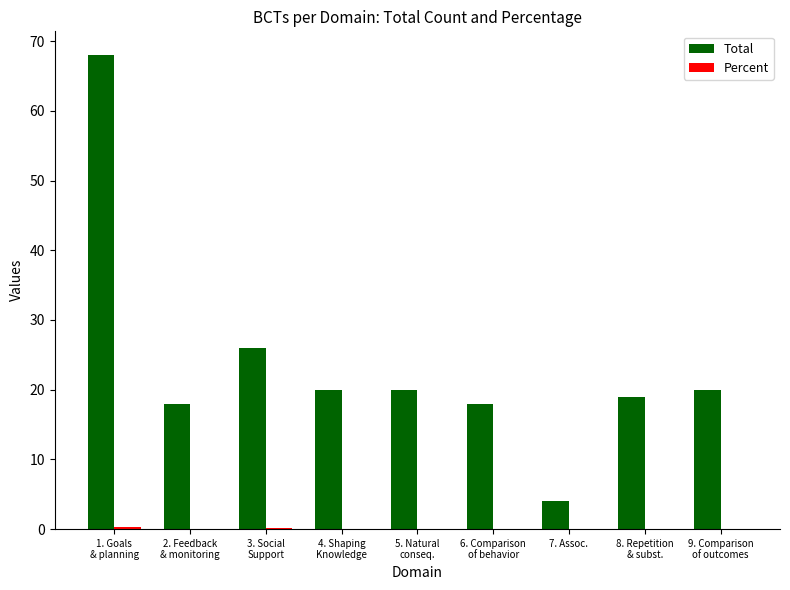

What is the sum of all Total values?

213.0